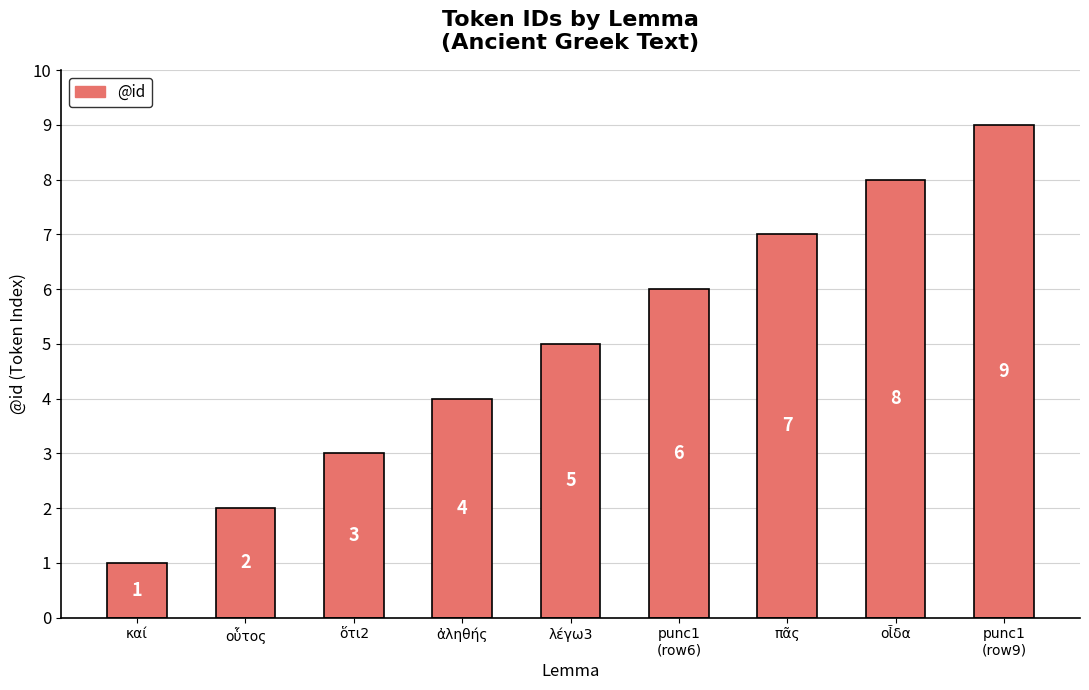

List the labels in order of value, largest first.

punc1
(row9), οἶδα, πᾶς, punc1
(row6), λέγω3, ἀληθής, ὅτι2, οὗτος, καί